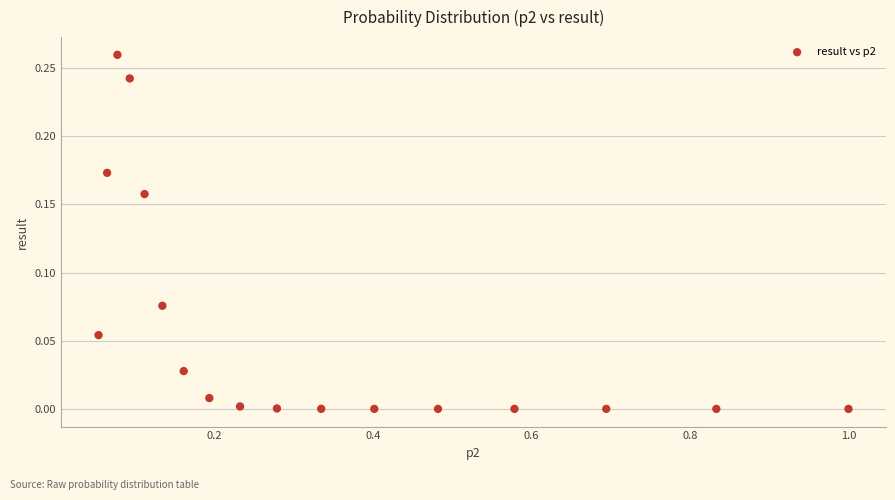

What is the range of X values (max minus min)?

0.9